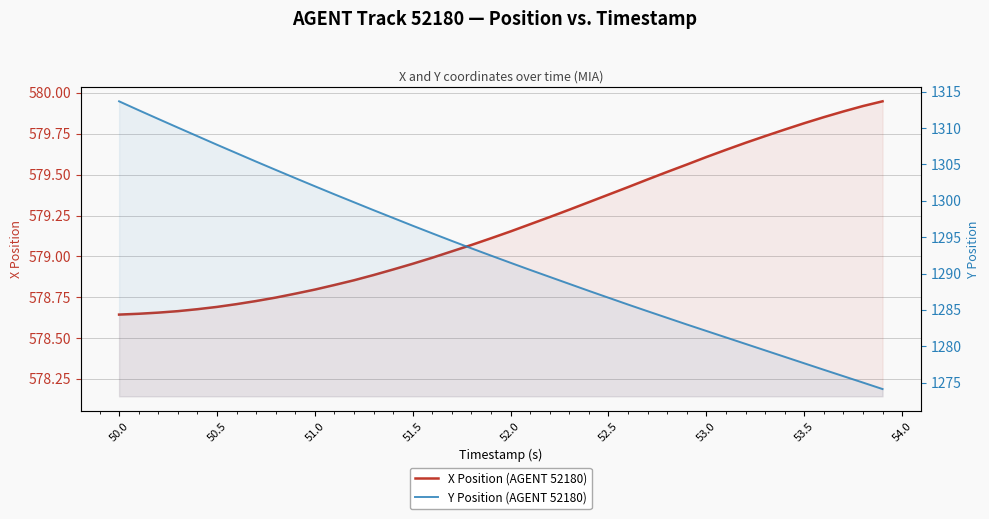

At 50.0, list the series in order from largest to smallest.

Y Position (AGENT 52180), X Position (AGENT 52180)